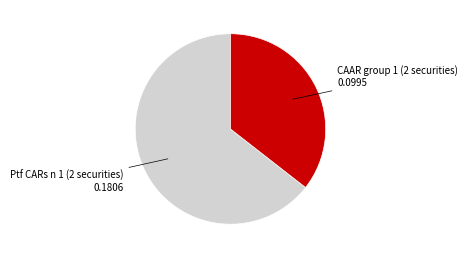

How many slices are in this pie chart?

2